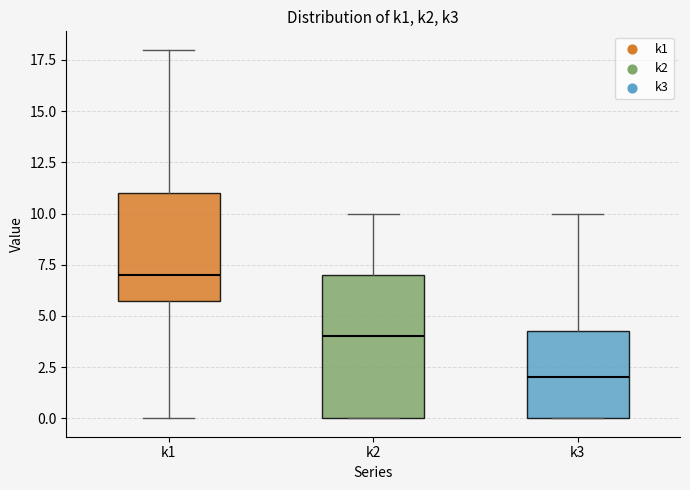

Comparing the boxes themselves (not the whiskers), which one is the tallest?

k2